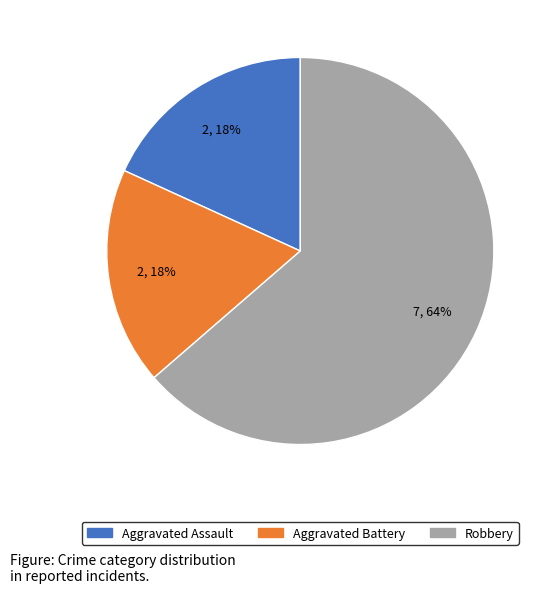

What is the largest slice in the pie chart?

Robbery